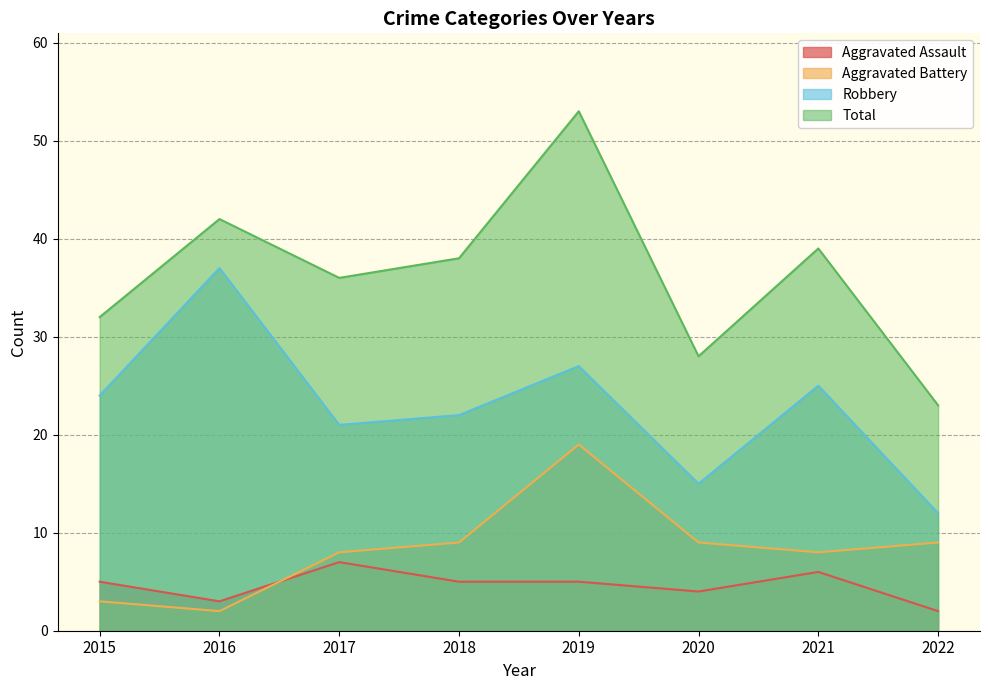

How many data points does each series have?

8